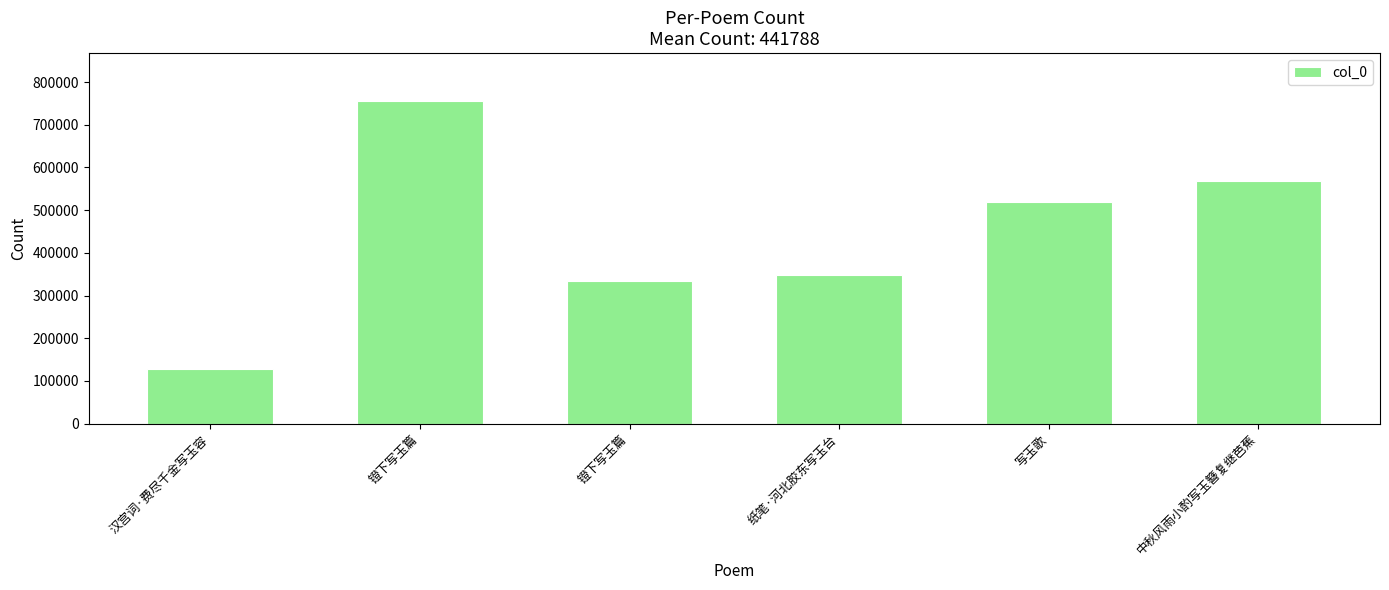

Count the number of categories in the chart.

6